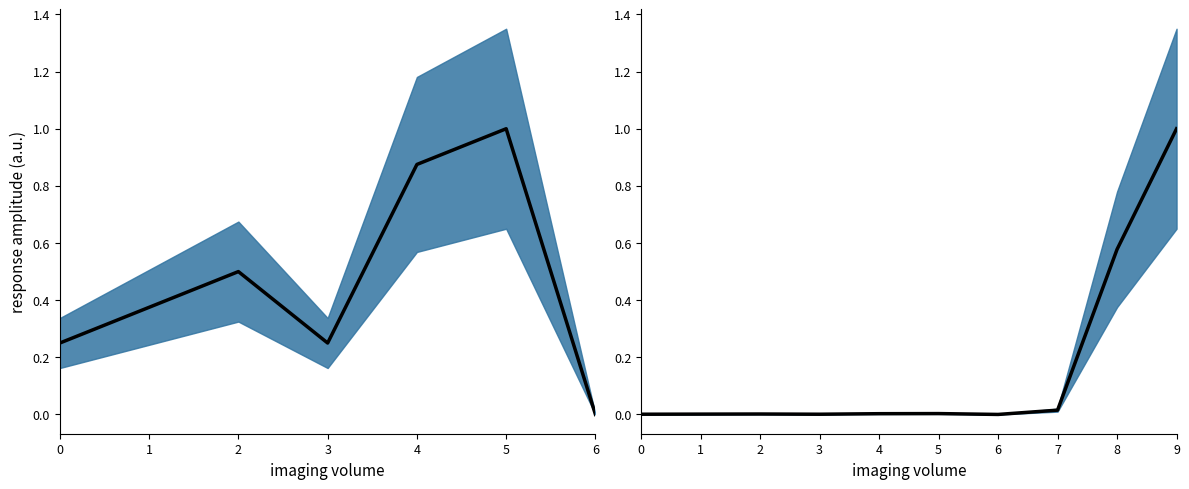

The chart shows a value of 0.0 at 4. True or false?

True